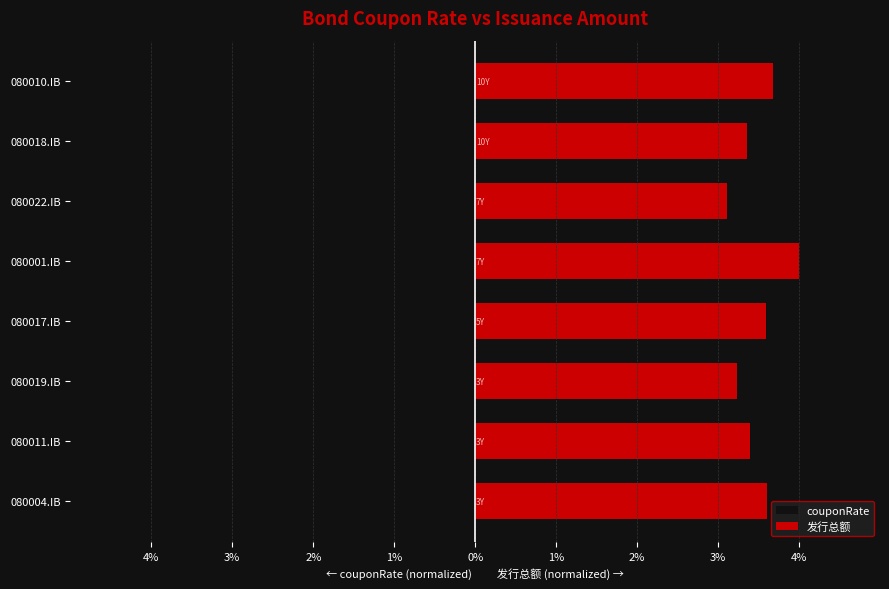

Which series changed the most between 080004.IB and 080022.IB?

couponRate